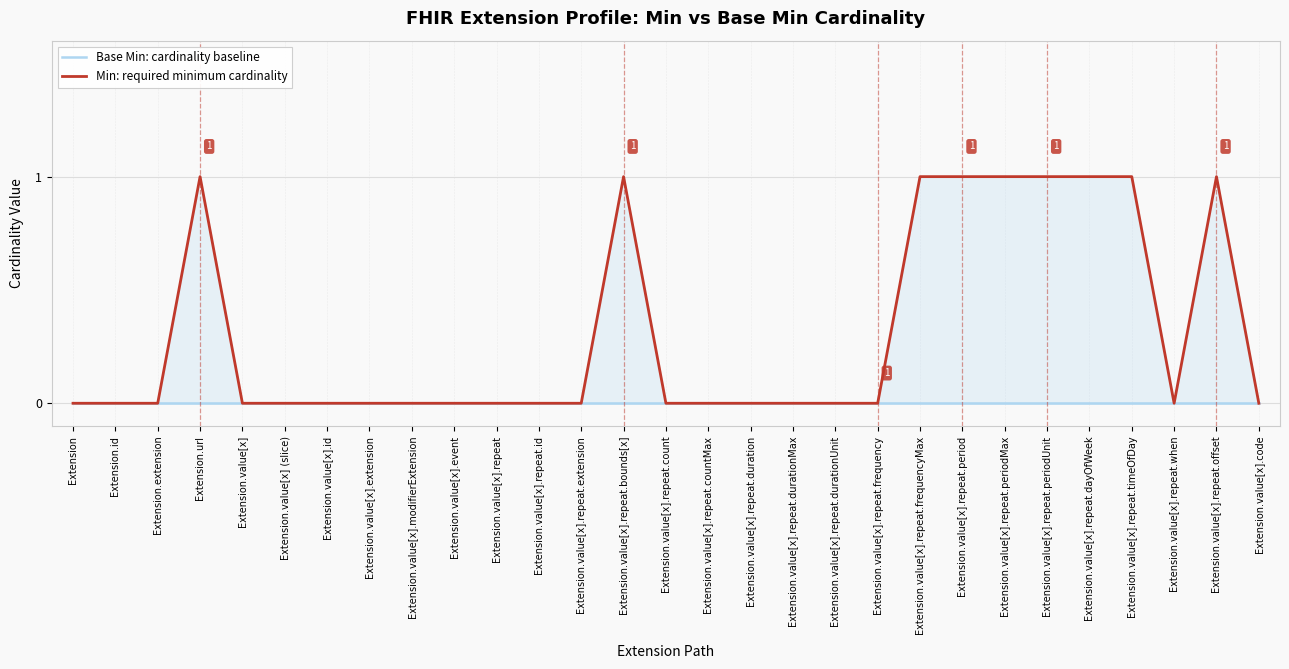

What is the label of the 25th point from the right?

Extension.value[x]